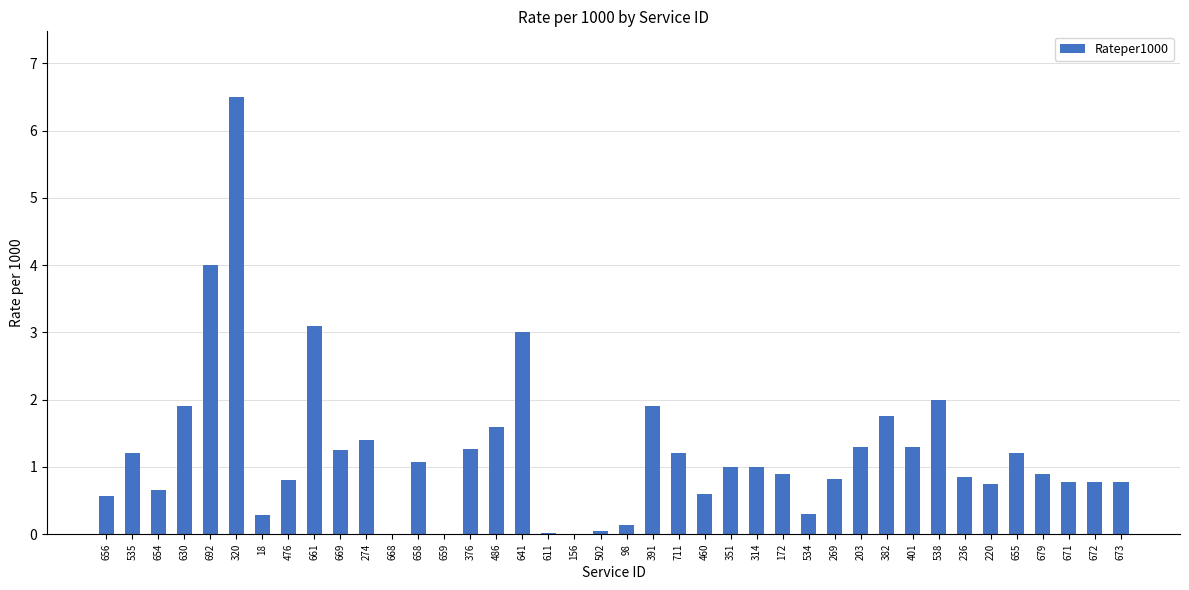

True or false: the data shows 1.3 at 203.

True